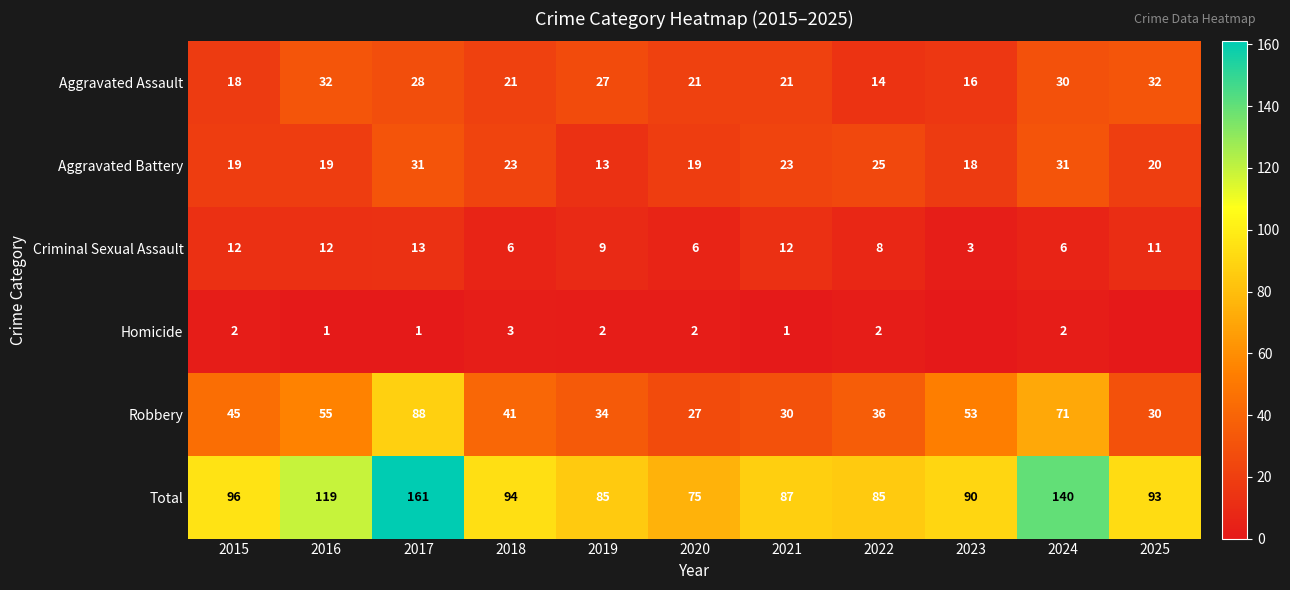

What is the difference between the highest and lowest values at 2018?

91